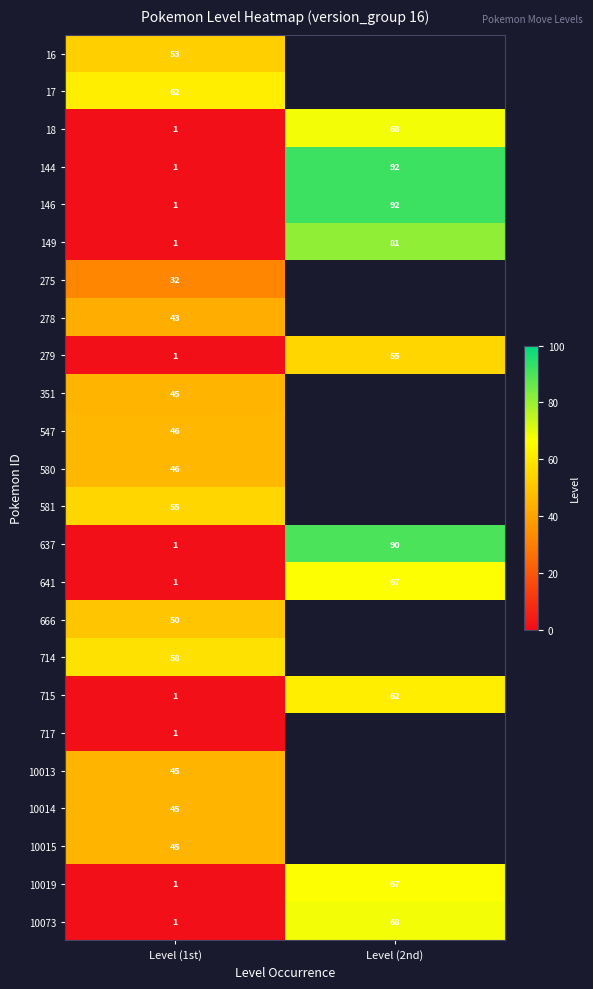

Between Level (2nd) and Level (1st), which is larger?

Level (1st)